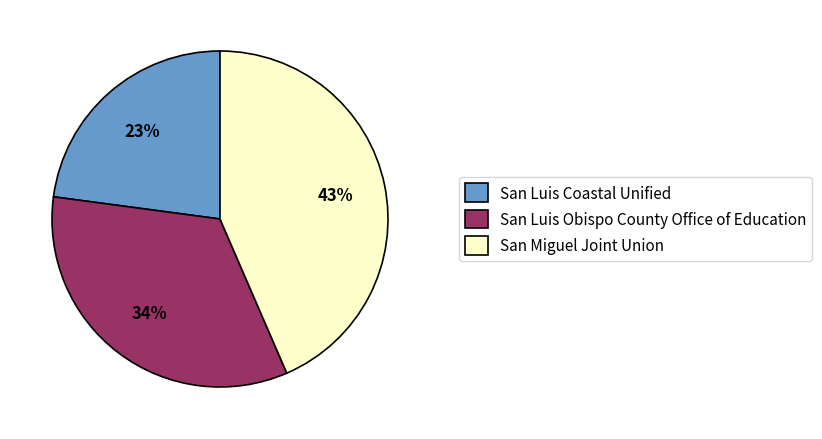

Rank the categories by value from highest to lowest.

San Miguel Joint Union, San Luis Obispo County Office of Education, San Luis Coastal Unified